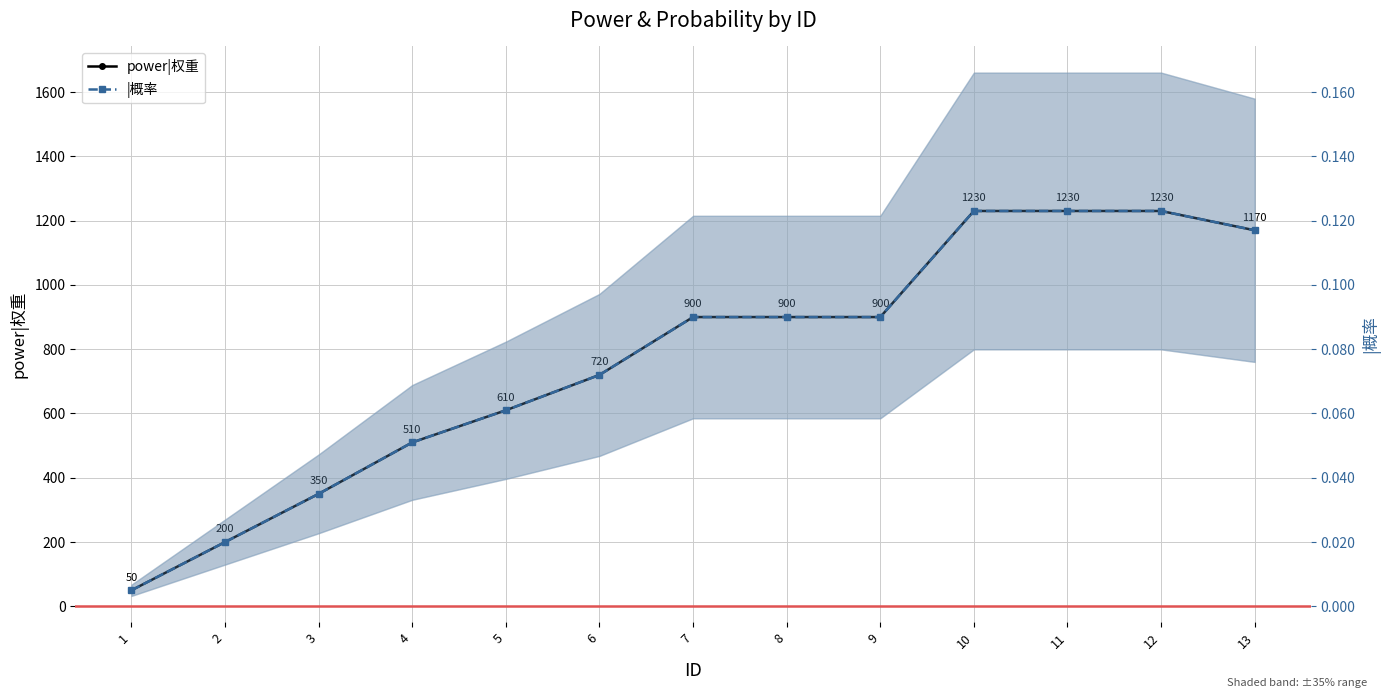

True or false: power|权重 and |概率 intersect in this chart.

False